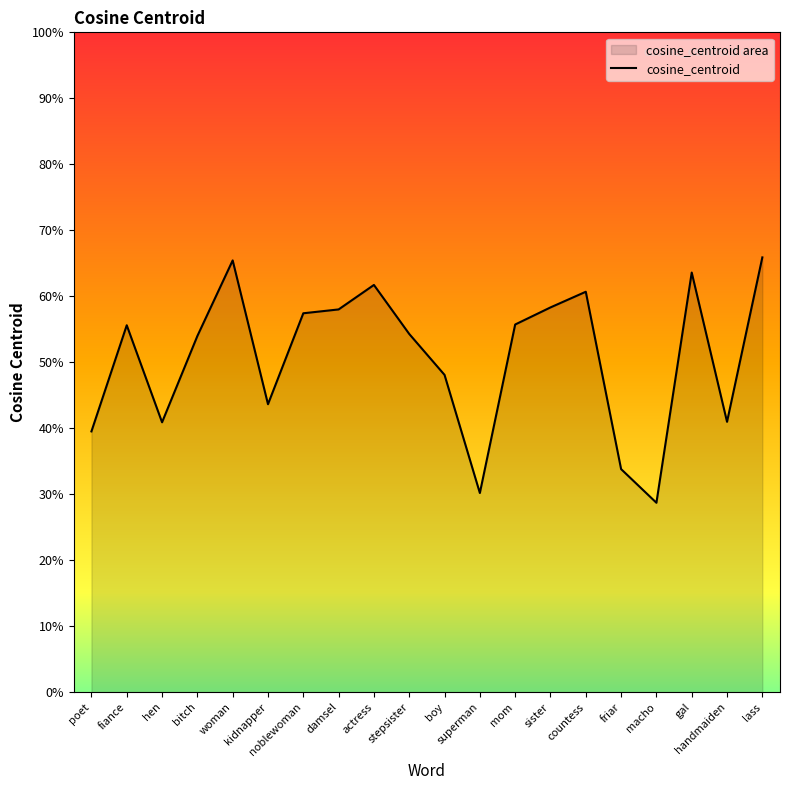

Reading left to right, what are all the values shown in this chart?

poet=0.4	fiance=0.6	hen=0.4	bitch=0.5	woman=0.7	kidnapper=0.4	noblewoman=0.6	damsel=0.6	actress=0.6	stepsister=0.5	boy=0.5	superman=0.3	mom=0.6	sister=0.6	countess=0.6	friar=0.3	macho=0.3	gal=0.6	handmaiden=0.4	lass=0.7